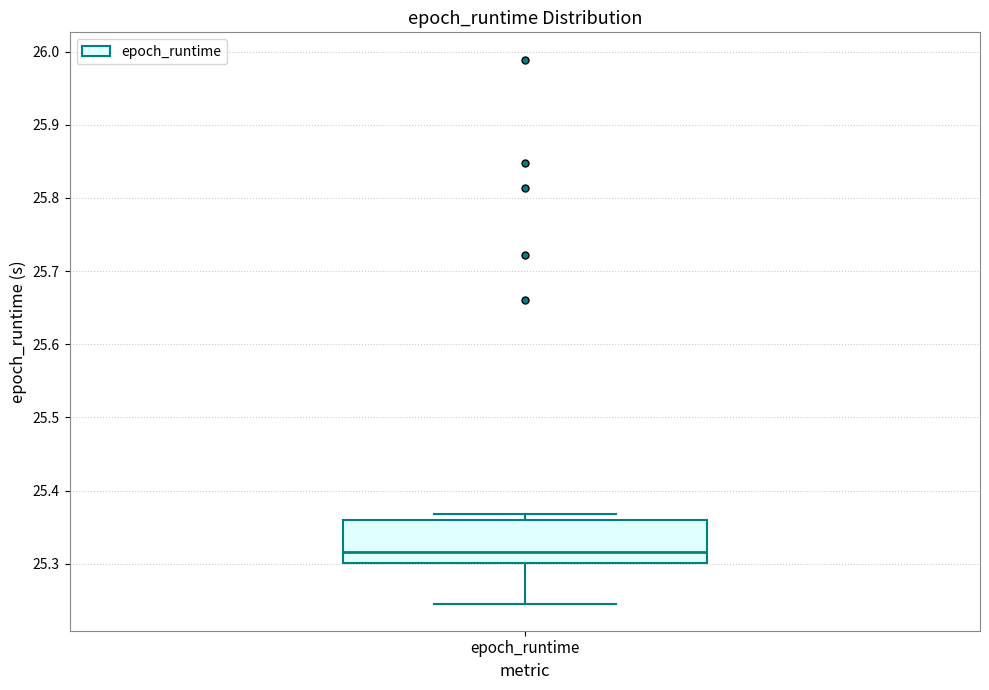

Read this box plot against the y-axis: the position of the median line, the range covered by the box, and the ends of both whiskers. The values are not printed on the chart, so give them approximately, as read against the axis.

median 25.32, box 25.30 to 25.36, whiskers 25.25 to 25.37